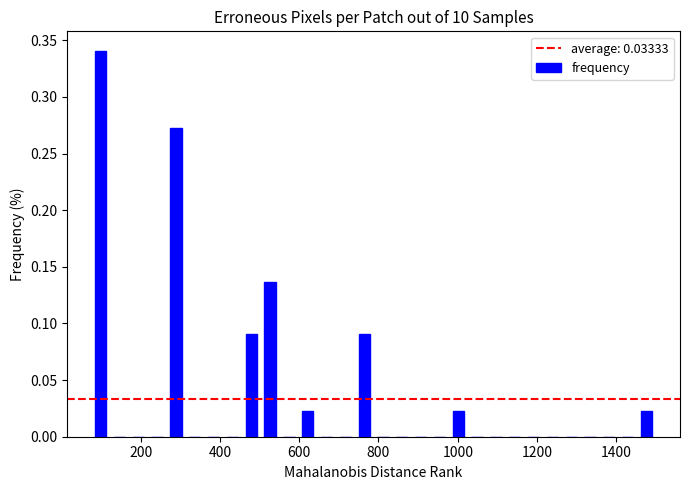

Around what value on the x-axis is the tallest bar? Give the approximate position of its centre, as read against the axis.

100